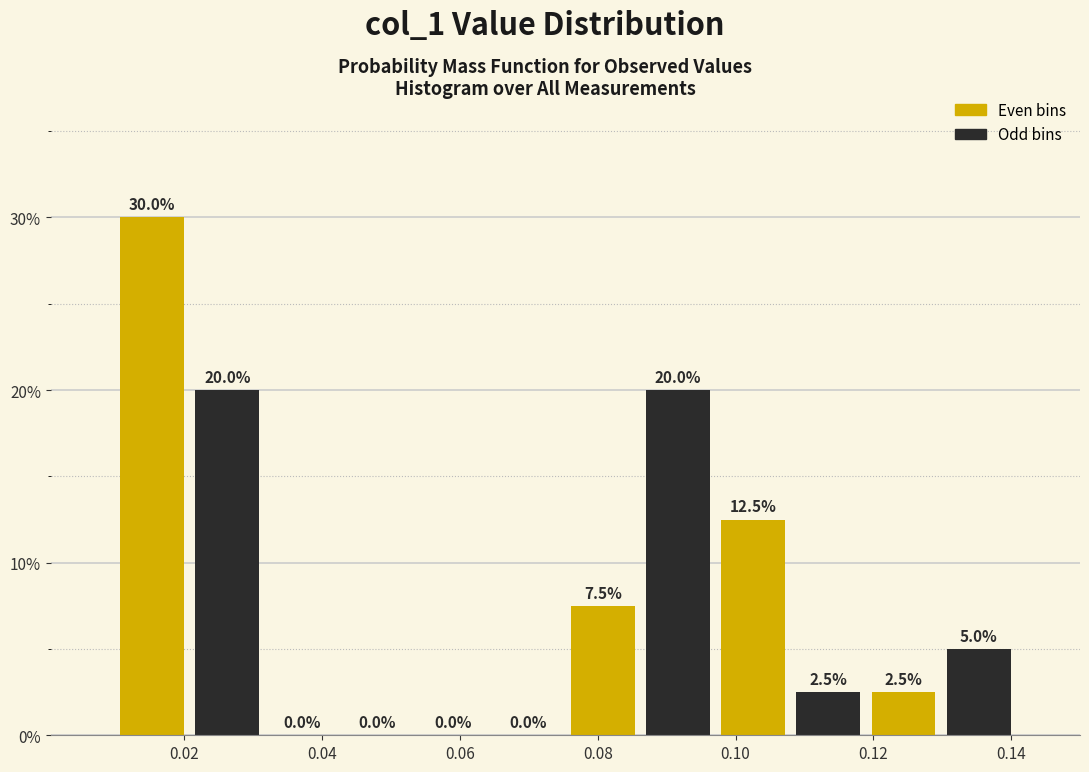

How tall is the bar that spans 0.130 to 0.140 on the x-axis? The bar edges are not printed on the chart, so give them approximately, as read against the axis.

5.0